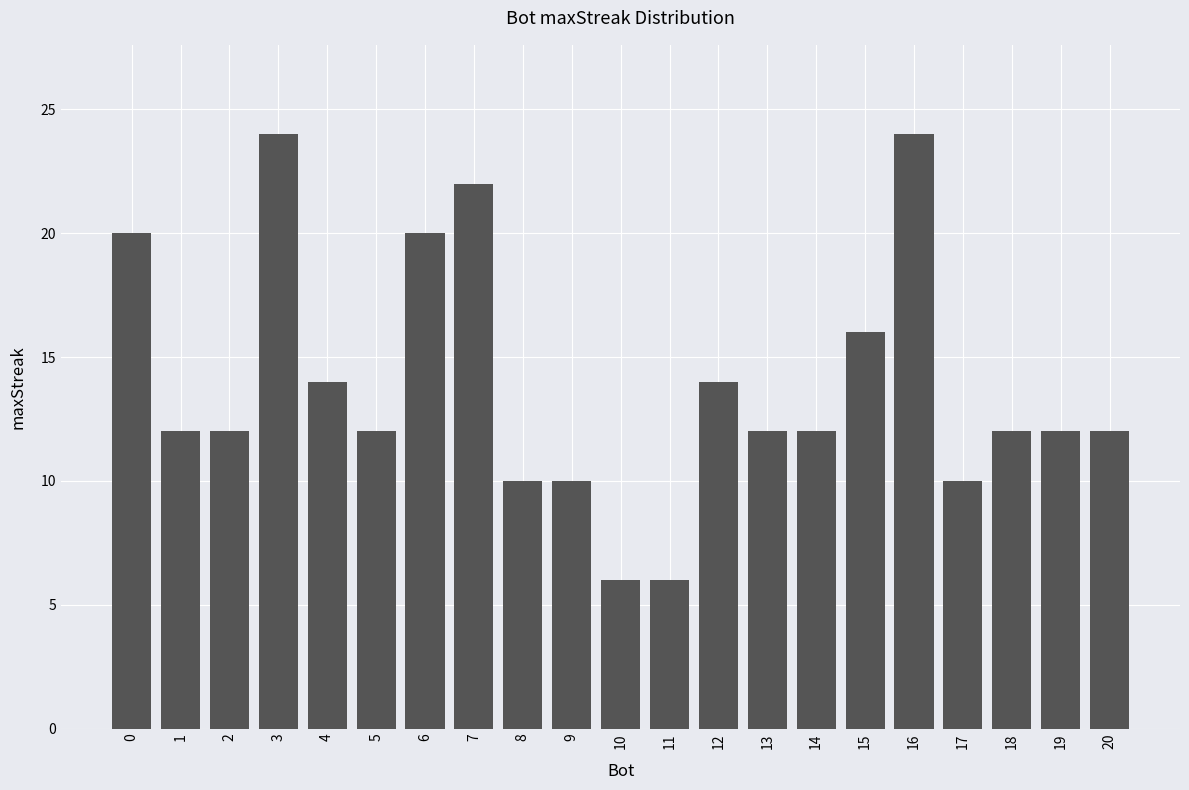

Reading left to right, list all the values displayed in this chart.

0=20	1=12	2=12	3=24	4=14	5=12	6=20	7=22	8=10	9=10	10=6	11=6	12=14	13=12	14=12	15=16	16=24	17=10	18=12	19=12	20=12